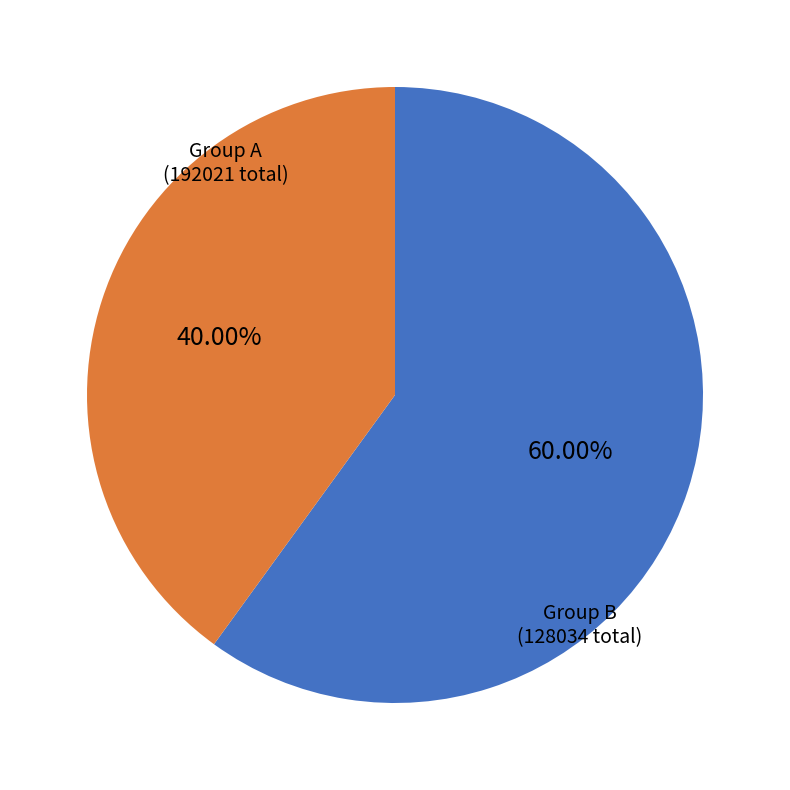

Is there a majority slice in this chart?

Yes